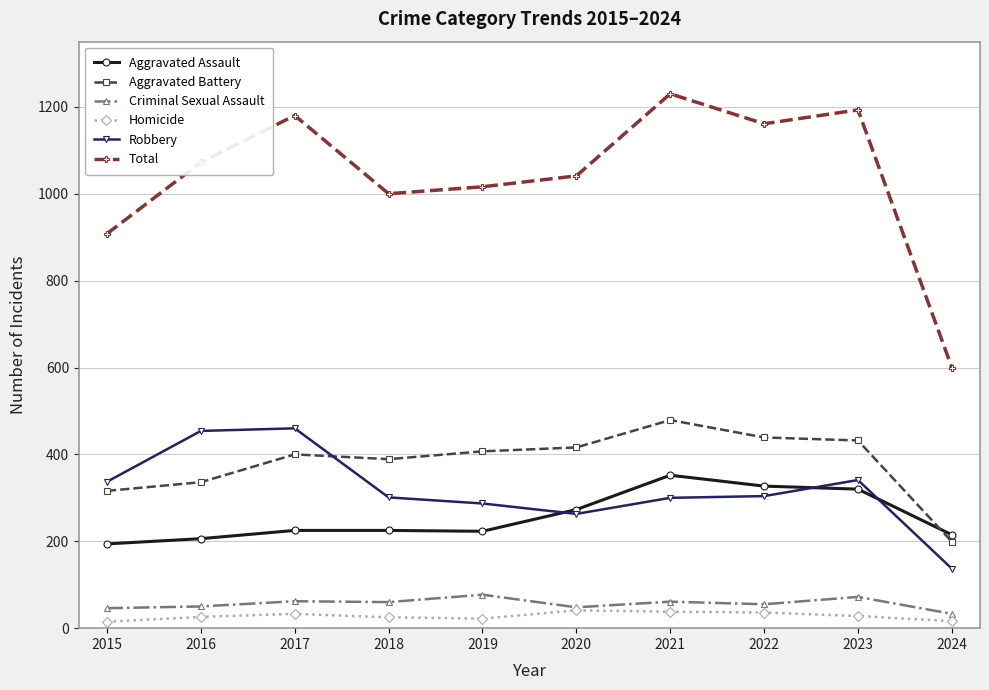

At which category does Total reach its first local peak?

2017